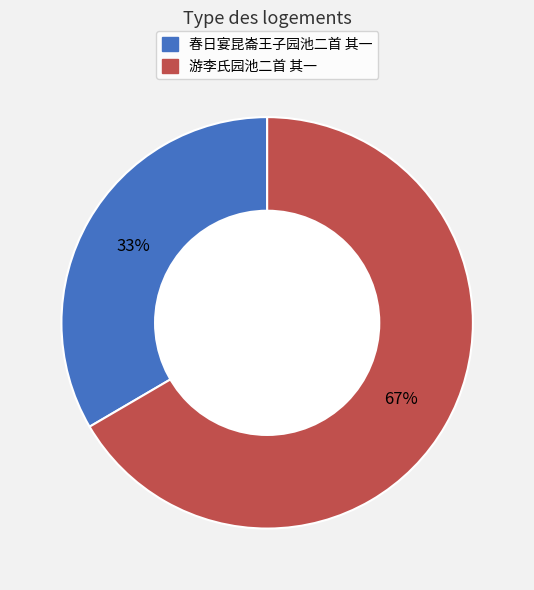

How many slices are in this pie chart?

2